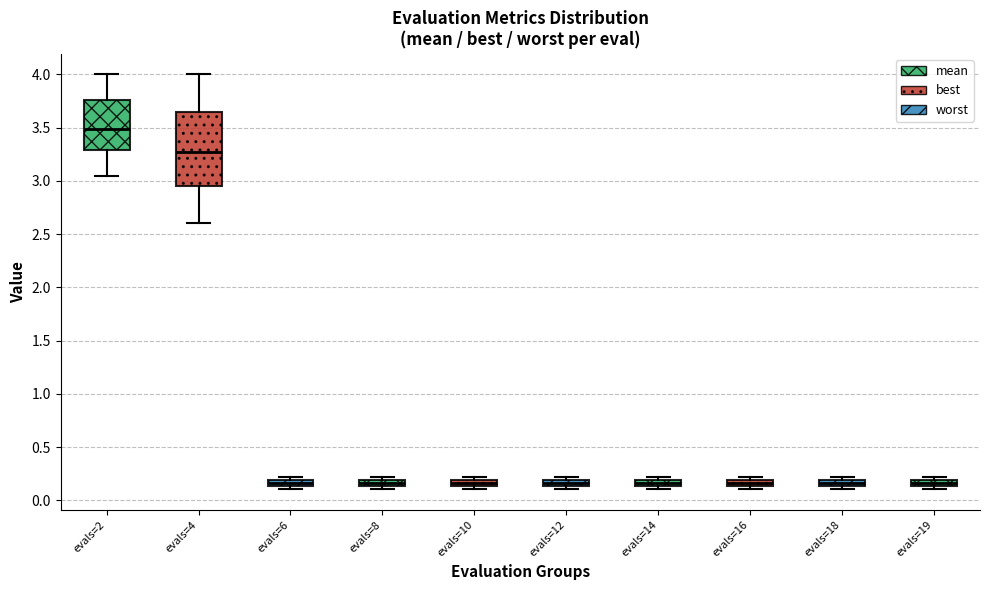

Comparing the boxes themselves (not the whiskers), which one is the tallest?

evals=4